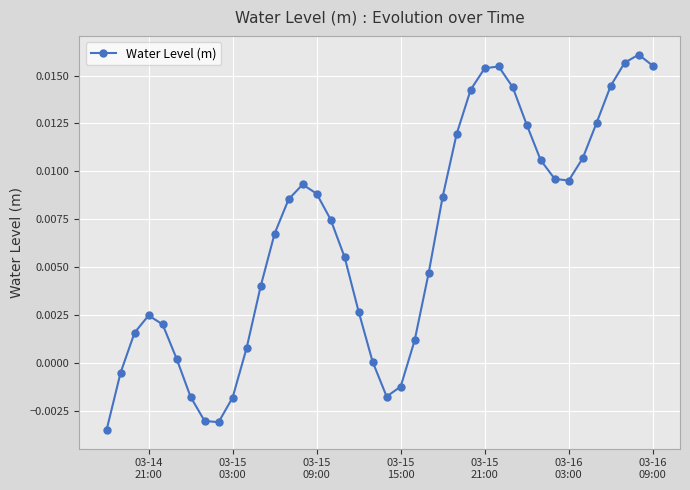

True or false: the data has more than 1 interior local peaks.

True